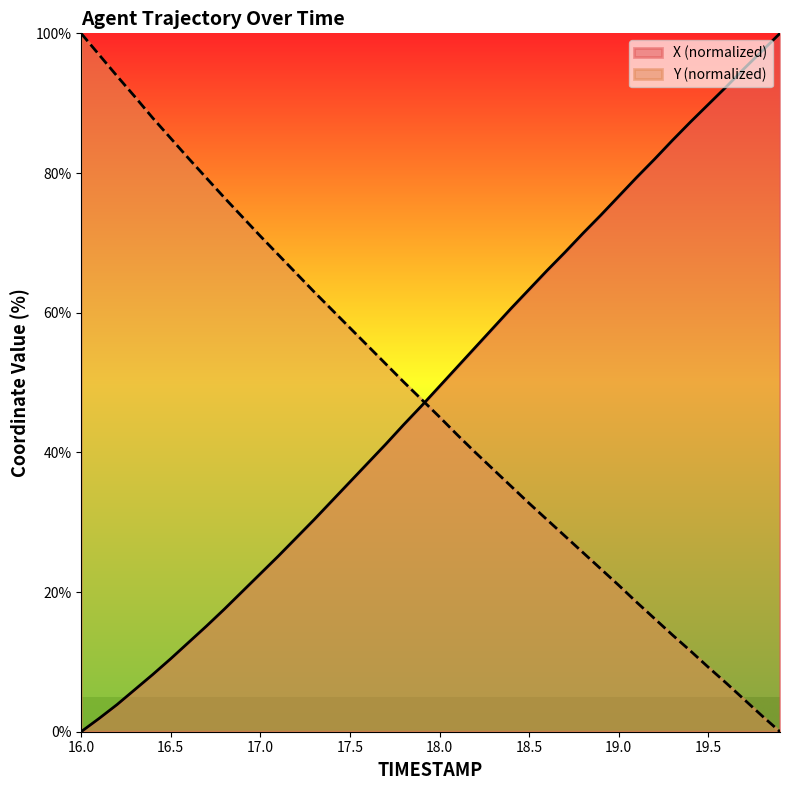

Reading right to left, list all the values displayed in this chart.

X: 100.0	97.5	95.0	92.3	89.8	87.3	84.7	82.0	79.4	76.7	74.0	71.4	68.6	66.0	63.3	60.6	57.8	55.0	52.3	49.5	46.7	44.0	41.2	38.5	35.8	33.1	30.4	27.7	25.1	22.6	20.1	17.6	15.1	12.8	10.5	8.2	6.0	3.9	1.9	0.0
Y: 0.0	2.3	4.6	7.0	9.2	11.6	13.8	16.2	18.5	21.0	23.3	25.7	28.0	30.4	32.7	35.1	37.6	40.0	42.5	45.1	47.6	50.1	52.7	55.2	57.8	60.4	63.0	65.6	68.3	71.0	73.7	76.4	79.3	82.1	85.0	87.9	90.9	93.9	96.9	100.0